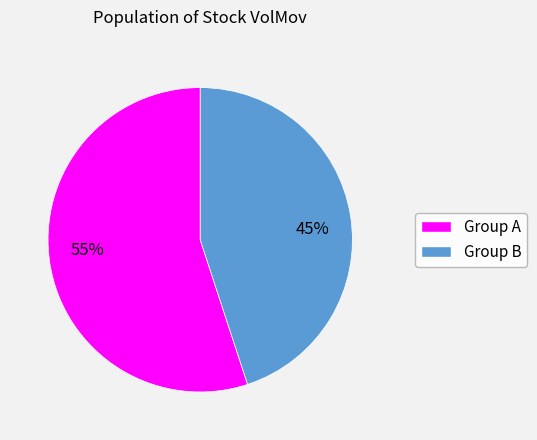

Is there any slice that represents more than half of the pie?

Yes